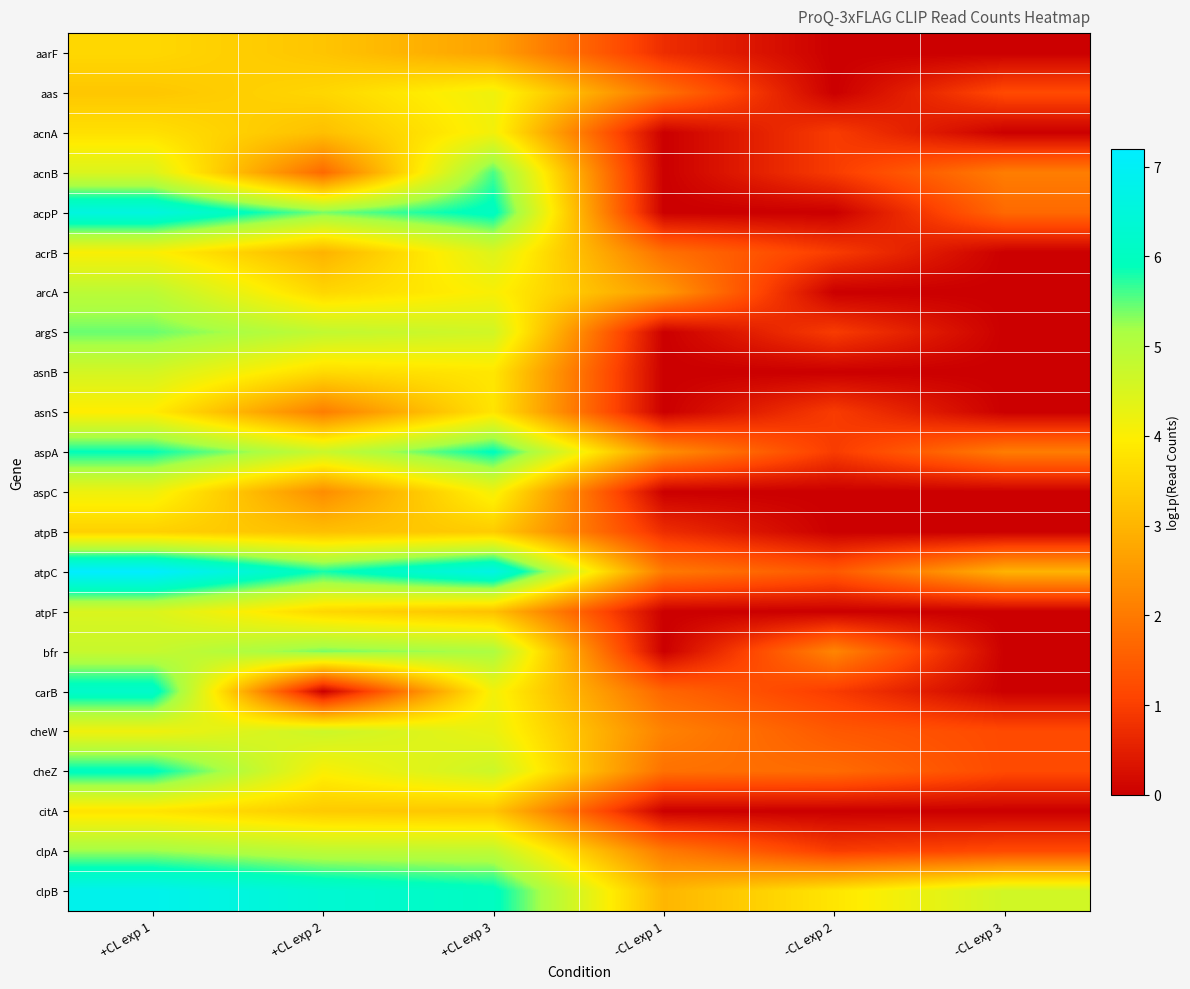

Reading right to left, transcribe all the data shown in this chart.

aarF: -CL exp 3=0.0	-CL exp 2=0.0	-CL exp 1=0.7	+CL exp 3=2.7	+CL exp 2=3.3	+CL exp 1=3.6
aas: -CL exp 3=1.2	-CL exp 2=0.0	-CL exp 1=1.9	+CL exp 3=4.2	+CL exp 2=3.6	+CL exp 1=3.3
acnA: -CL exp 3=0.0	-CL exp 2=1.0	-CL exp 1=0.0	+CL exp 3=4.1	+CL exp 2=3.2	+CL exp 1=3.7
acnB: -CL exp 3=2.1	-CL exp 2=1.0	-CL exp 1=0.0	+CL exp 3=5.6	+CL exp 2=1.7	+CL exp 1=4.5
acpP: -CL exp 3=1.7	-CL exp 2=0.0	-CL exp 1=0.0	+CL exp 3=6.0	+CL exp 2=5.4	+CL exp 1=6.6
acrB: -CL exp 3=0.0	-CL exp 2=1.0	-CL exp 1=1.9	+CL exp 3=4.4	+CL exp 2=3.0	+CL exp 1=4.0
arcA: -CL exp 3=0.0	-CL exp 2=0.0	-CL exp 1=2.6	+CL exp 3=4.0	+CL exp 2=3.6	+CL exp 1=4.9
argS: -CL exp 3=0.0	-CL exp 2=1.0	-CL exp 1=0.0	+CL exp 3=4.6	+CL exp 2=4.8	+CL exp 1=5.5
asnB: -CL exp 3=0.0	-CL exp 2=0.0	-CL exp 1=0.0	+CL exp 3=3.8	+CL exp 2=3.6	+CL exp 1=4.6
asnS: -CL exp 3=0.0	-CL exp 2=1.0	-CL exp 1=0.0	+CL exp 3=3.8	+CL exp 2=2.1	+CL exp 1=3.9
aspA: -CL exp 3=2.1	-CL exp 2=1.0	-CL exp 1=2.4	+CL exp 3=5.9	+CL exp 2=4.7	+CL exp 1=5.9
aspC: -CL exp 3=0.0	-CL exp 2=0.0	-CL exp 1=0.0	+CL exp 3=4.1	+CL exp 2=2.3	+CL exp 1=4.2
atpB: -CL exp 3=0.0	-CL exp 2=0.0	-CL exp 1=0.7	+CL exp 3=3.4	+CL exp 2=3.2	+CL exp 1=3.5
atpC: -CL exp 3=3.0	-CL exp 2=1.4	-CL exp 1=2.0	+CL exp 3=6.7	+CL exp 2=5.8	+CL exp 1=7.2
atpF: -CL exp 3=0.0	-CL exp 2=0.0	-CL exp 1=0.0	+CL exp 3=3.2	+CL exp 2=3.6	+CL exp 1=4.5
bfr: -CL exp 3=0.0	-CL exp 2=2.2	-CL exp 1=0.0	+CL exp 3=5.1	+CL exp 2=5.4	+CL exp 1=4.8
carB: -CL exp 3=0.0	-CL exp 2=1.0	-CL exp 1=1.7	+CL exp 3=4.1	+CL exp 2=0.0	+CL exp 1=6.2
cheW: -CL exp 3=1.2	-CL exp 2=1.4	-CL exp 1=2.1	+CL exp 3=4.3	+CL exp 2=4.7	+CL exp 1=4.2
cheZ: -CL exp 3=1.2	-CL exp 2=1.8	-CL exp 1=1.9	+CL exp 3=4.7	+CL exp 2=4.0	+CL exp 1=6.0
citA: -CL exp 3=0.0	-CL exp 2=0.0	-CL exp 1=0.0	+CL exp 3=3.3	+CL exp 2=3.4	+CL exp 1=3.8
clpA: -CL exp 3=1.2	-CL exp 2=1.0	-CL exp 1=2.0	+CL exp 3=4.9	+CL exp 2=4.9	+CL exp 1=5.2
clpB: -CL exp 3=4.6	-CL exp 2=3.8	-CL exp 1=3.0	+CL exp 3=6.0	+CL exp 2=6.3	+CL exp 1=6.8